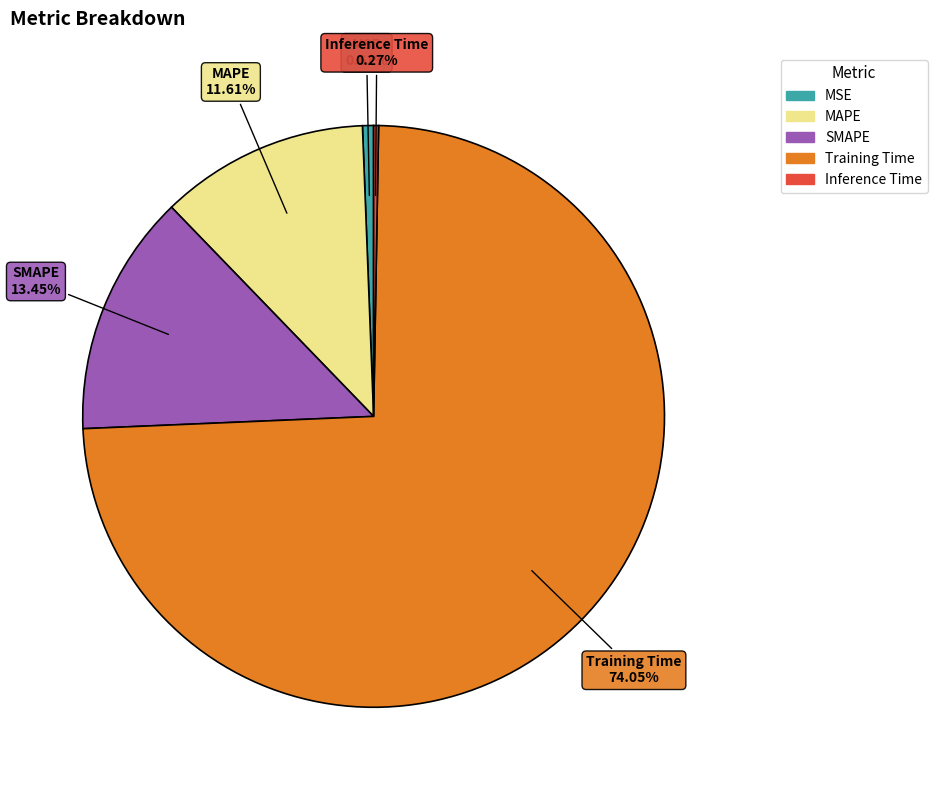

Do Training Time and MAPE together represent more than half of the pie?

Yes